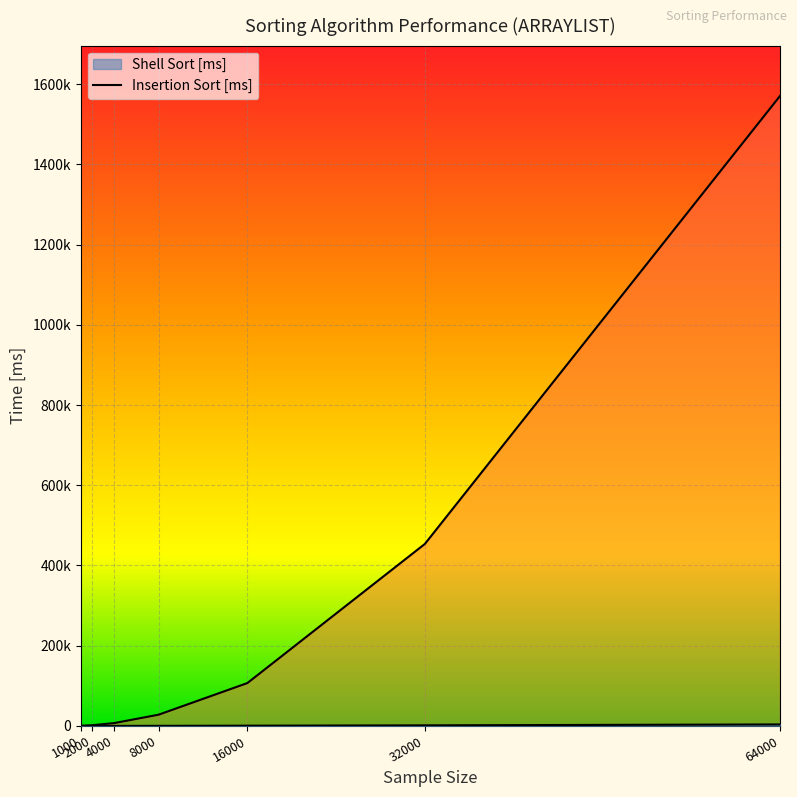

At which label does Shell Sort [ms] first exceed 312?

8000